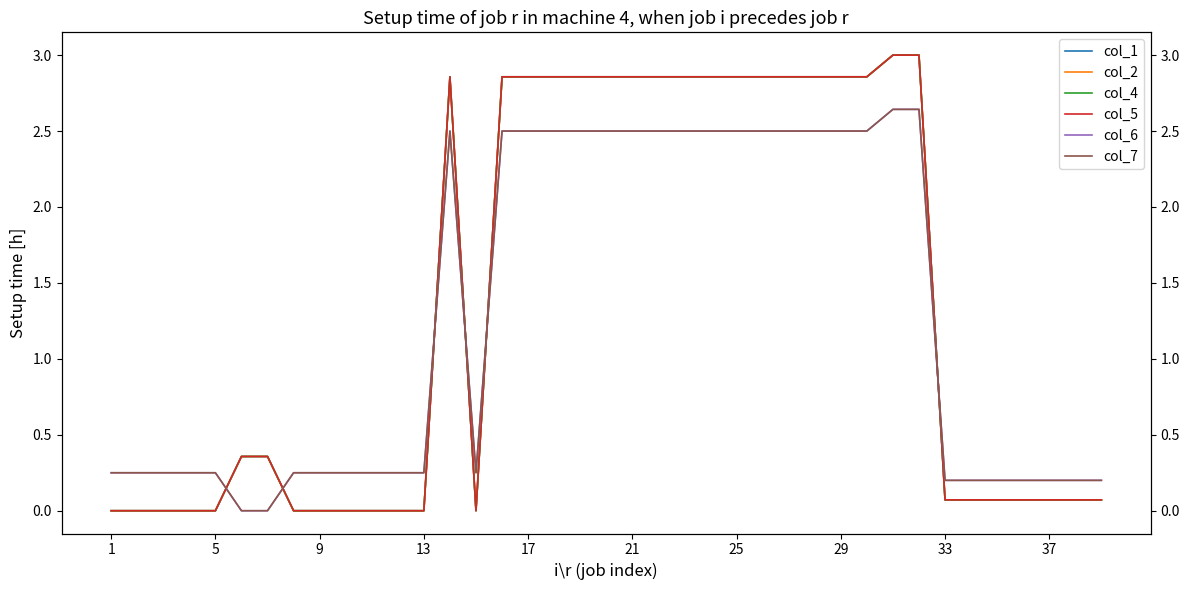

How many interior local valleys does the col_2 series have?

1